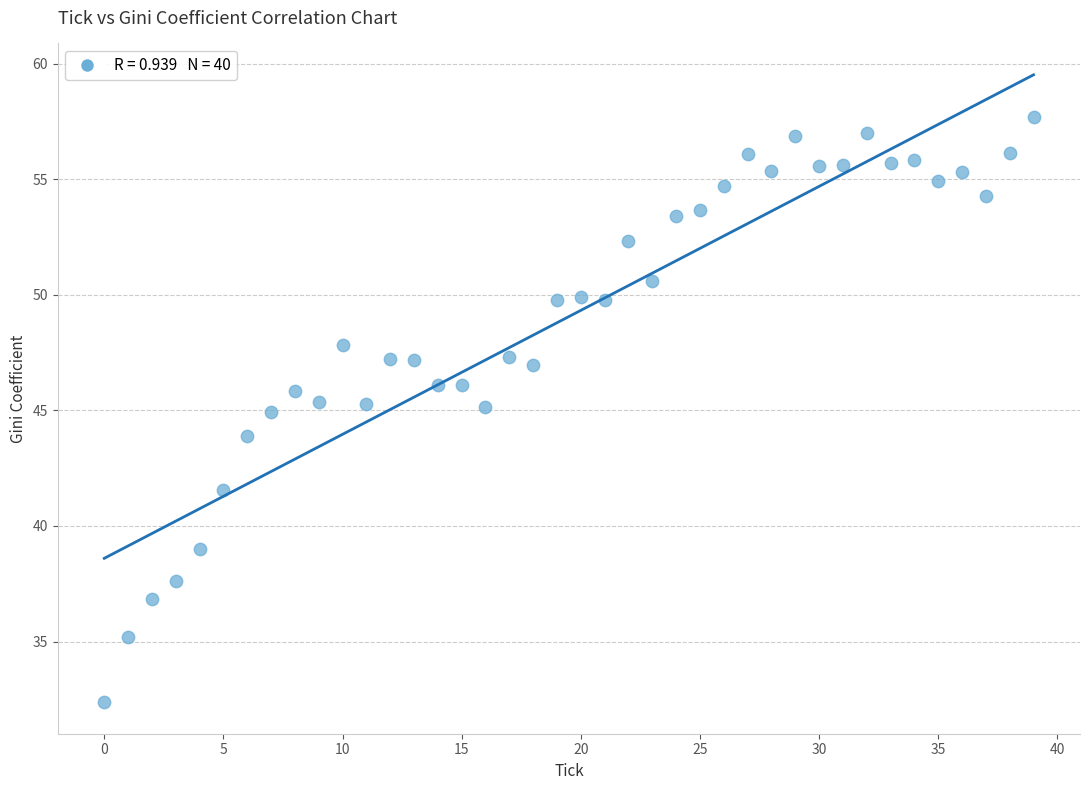

What is the range of Y values (max minus min)?

25.3